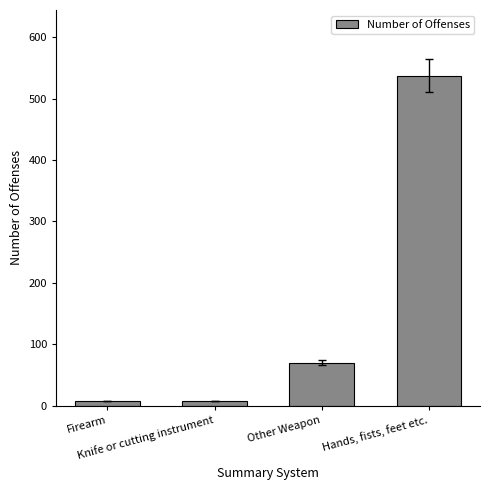

What is the ratio of the value at Other Weapon to the value at Firearm?

10.0